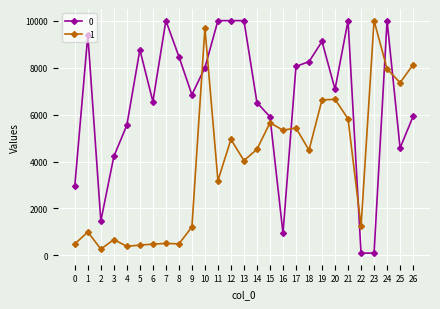

Is this an area chart (filled region under the line)?

No